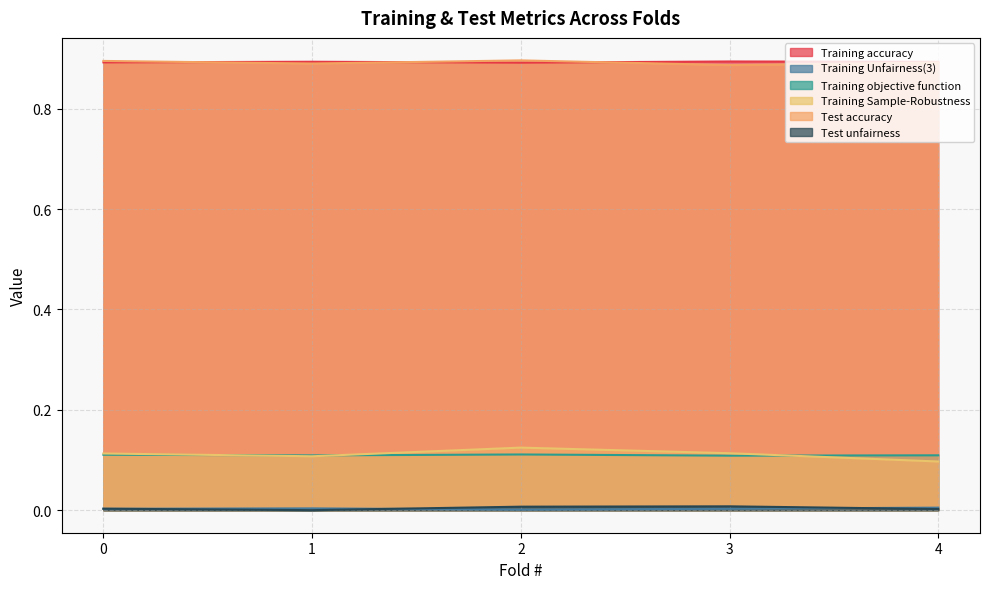

Reading left to right, what are all the values shown in this chart?

Training accuracy: 0=0.9	1=0.9	2=0.9	3=0.9	4=0.9
Training Unfairness(3): 0=0.0	1=0.0	2=0.0	3=0.0	4=0.0
Training objective function: 0=0.1	1=0.1	2=0.1	3=0.1	4=0.1
Training Sample-Robustness: 0=0.1	1=0.1	2=0.1	3=0.1	4=0.1
Test accuracy: 0=0.9	1=0.9	2=0.9	3=0.9	4=0.9
Test unfairness: 0=0.0	1=0.0	2=0.0	3=0.0	4=0.0